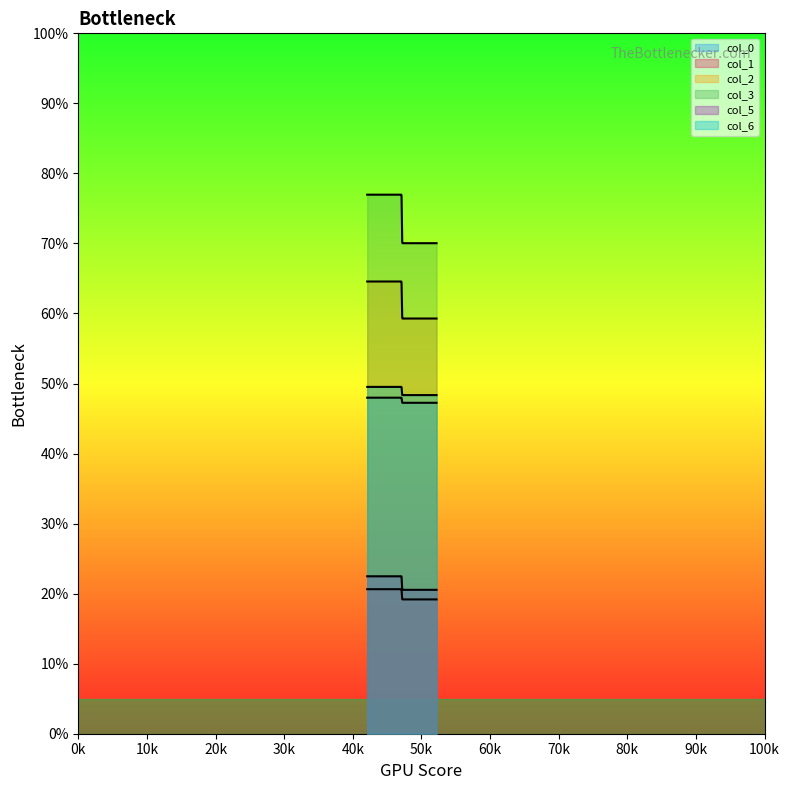

The value of col_6 at 47.09797185 is 17.4. True or false?

False